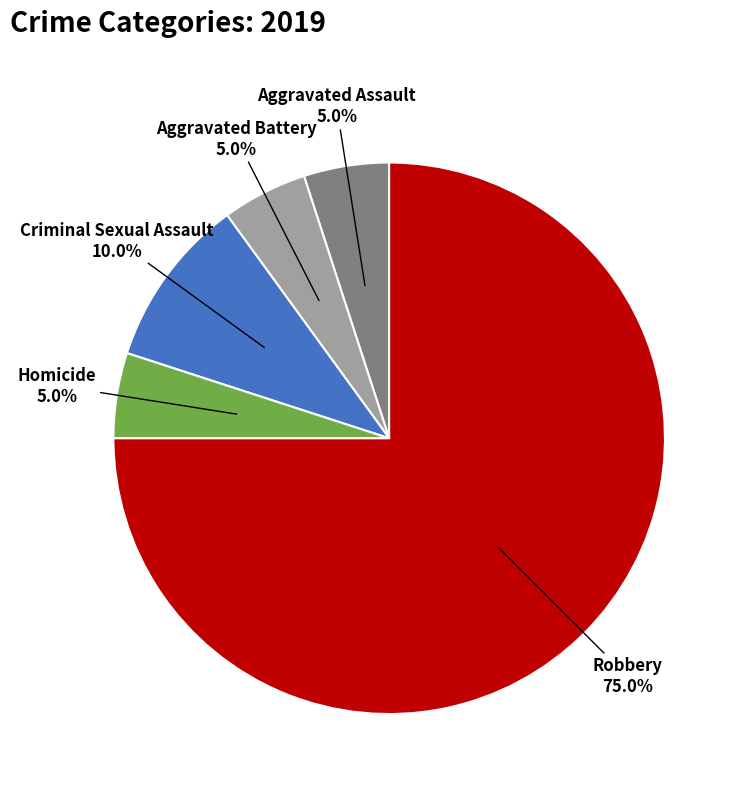

What percentage do Aggravated Battery and Robbery together represent?

80.0%